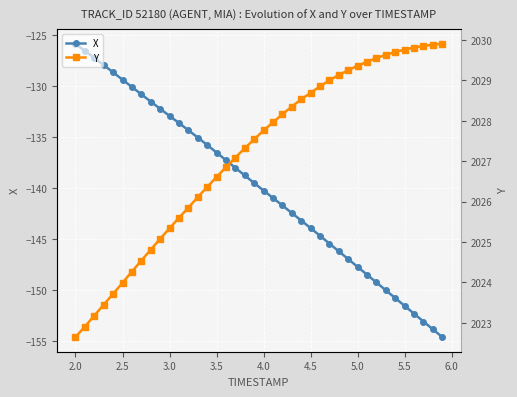

What is the minimum value for X?

-154.6